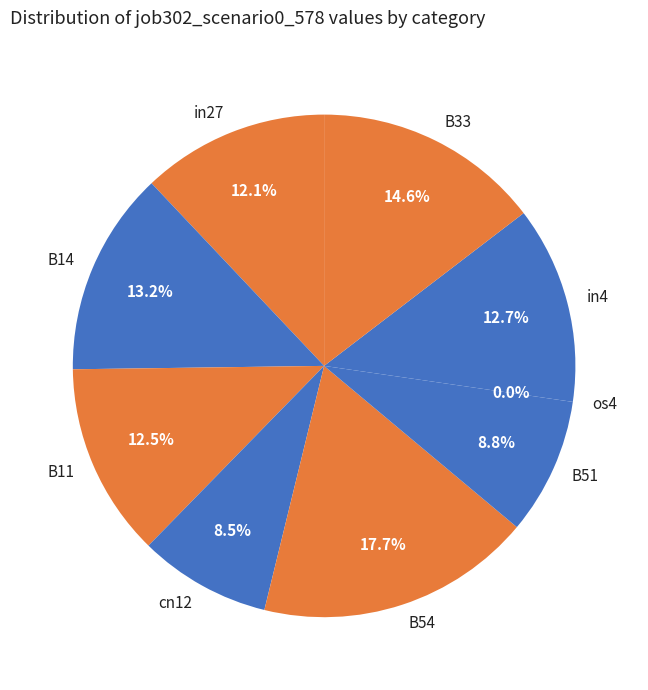

How many slices are in this pie chart?

9